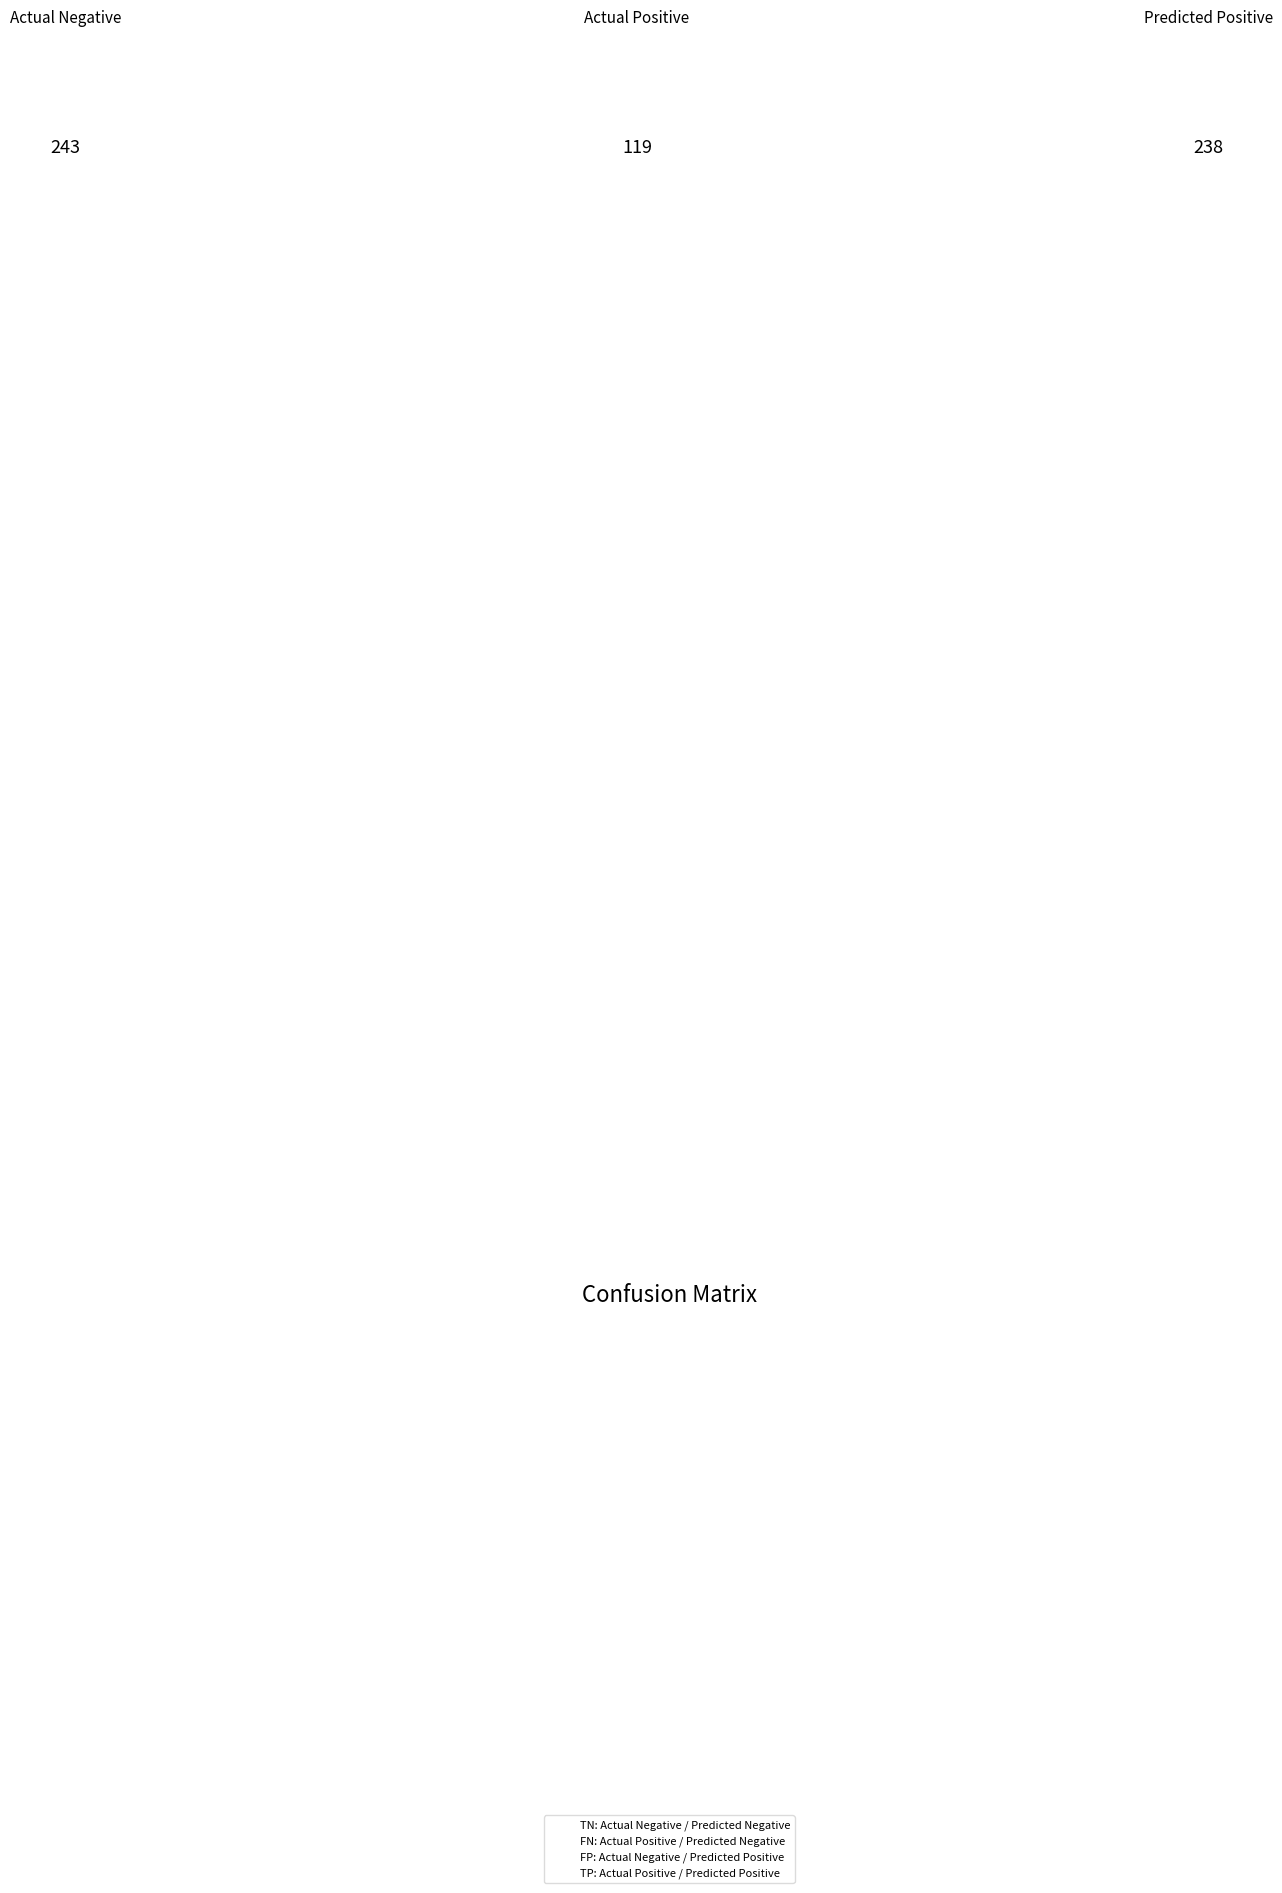

How many slices are in this pie chart?

4